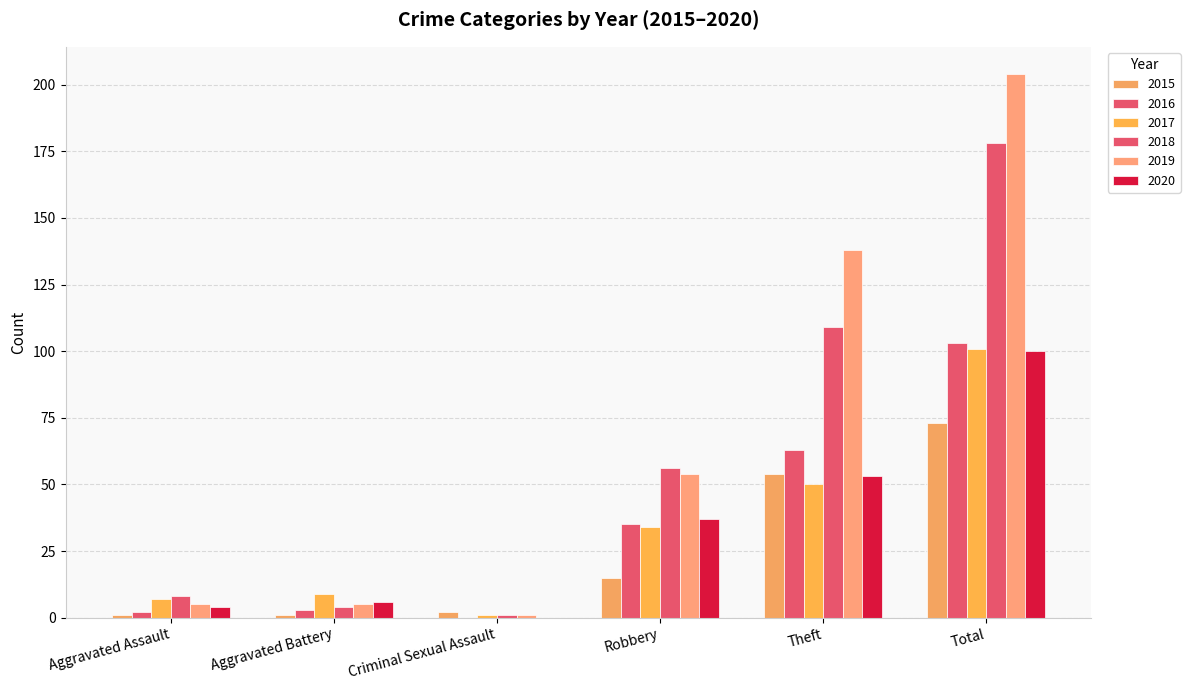

What is the sum of the 2017 values at Aggravated Assault and Theft?

57